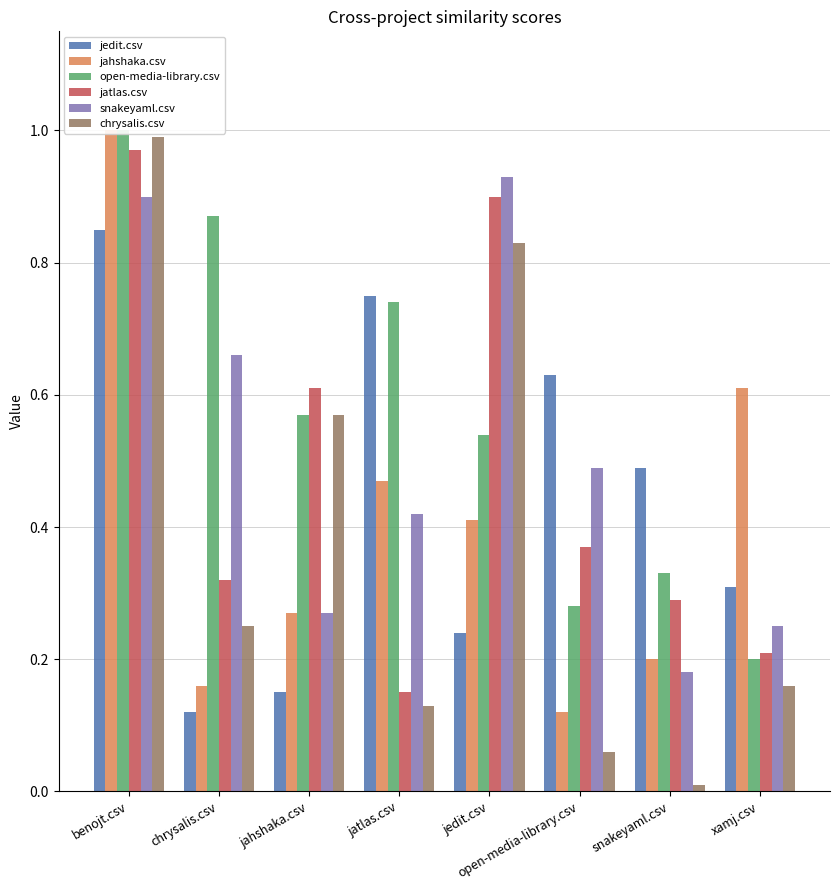

What position from the left is chrysalis.csv?

2